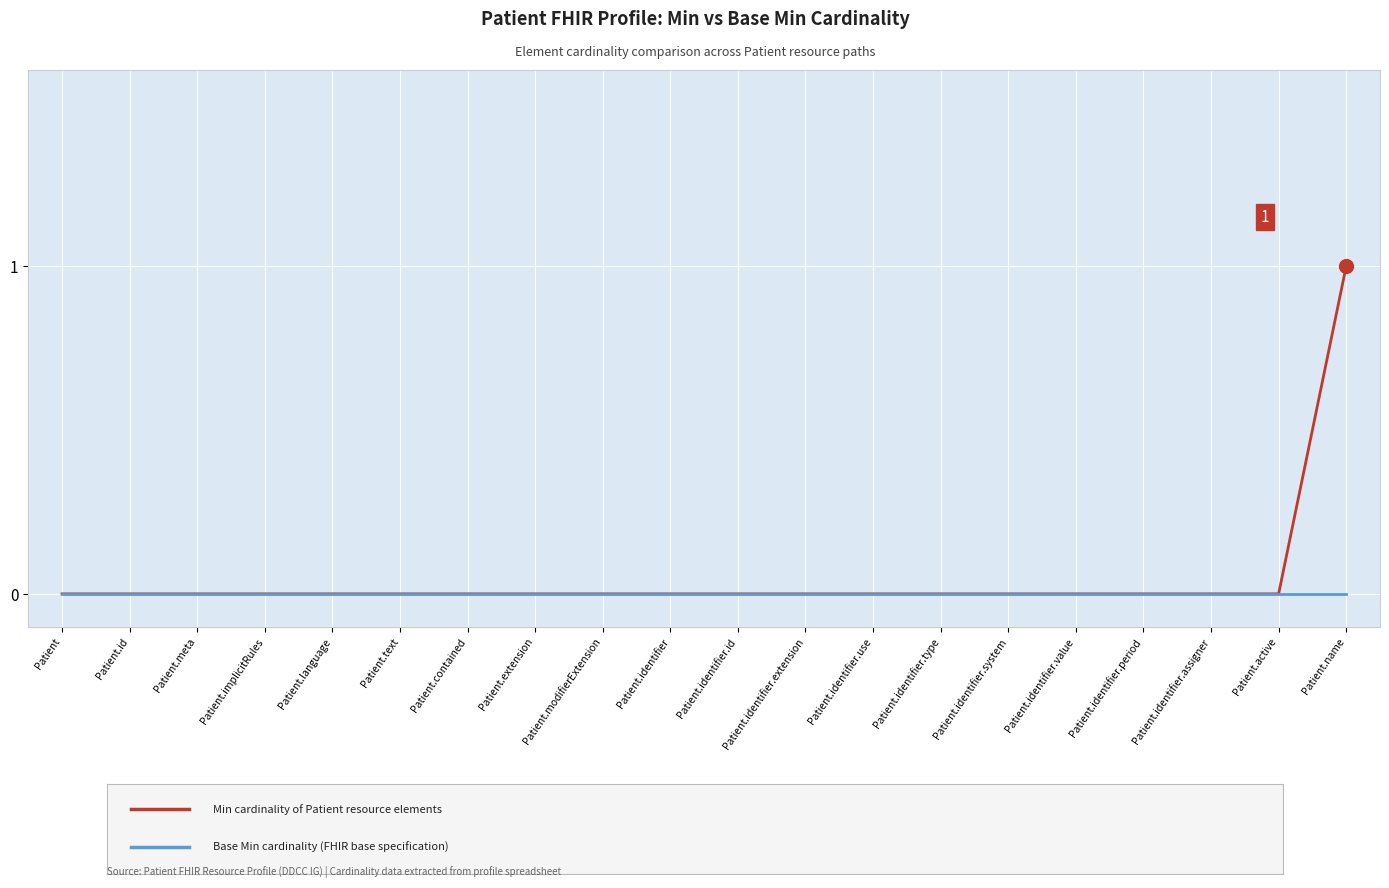

Reading left to right, what are all the values shown in this chart?

Min: Patient=0	Patient.id=0	Patient.meta=0	Patient.implicitRules=0	Patient.language=0	Patient.text=0	Patient.contained=0	Patient.extension=0	Patient.modifierExtension=0	Patient.identifier=0	Patient.identifier.id=0	Patient.identifier.extension=0	Patient.identifier.use=0	Patient.identifier.type=0	Patient.identifier.system=0	Patient.identifier.value=0	Patient.identifier.period=0	Patient.identifier.assigner=0	Patient.active=0	Patient.name=1
Base Min: Patient=0	Patient.id=0	Patient.meta=0	Patient.implicitRules=0	Patient.language=0	Patient.text=0	Patient.contained=0	Patient.extension=0	Patient.modifierExtension=0	Patient.identifier=0	Patient.identifier.id=0	Patient.identifier.extension=0	Patient.identifier.use=0	Patient.identifier.type=0	Patient.identifier.system=0	Patient.identifier.value=0	Patient.identifier.period=0	Patient.identifier.assigner=0	Patient.active=0	Patient.name=0